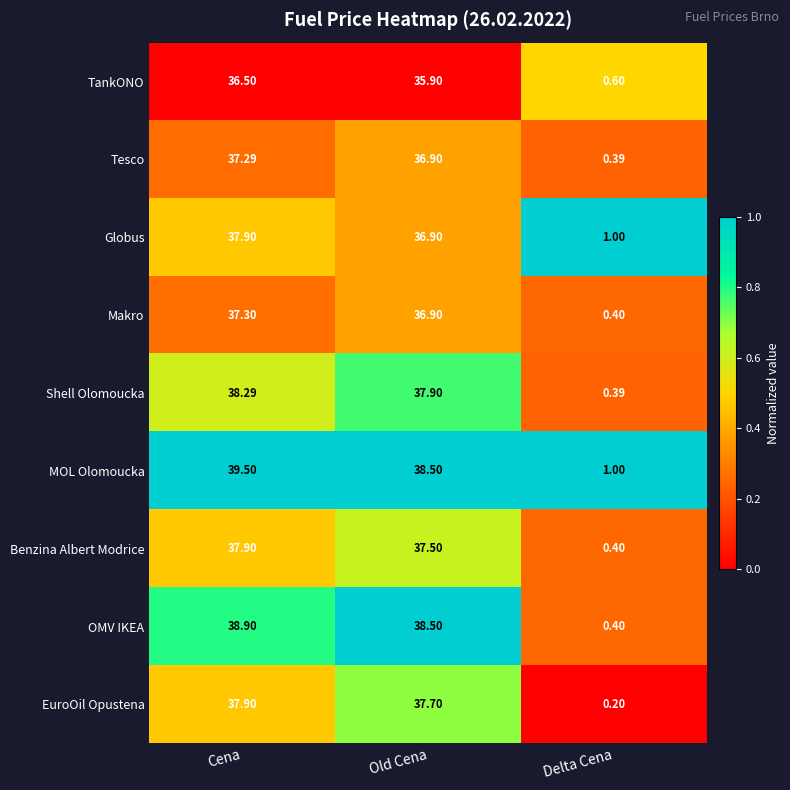

Which series has the largest total across all categories?

MOL Olomoucka